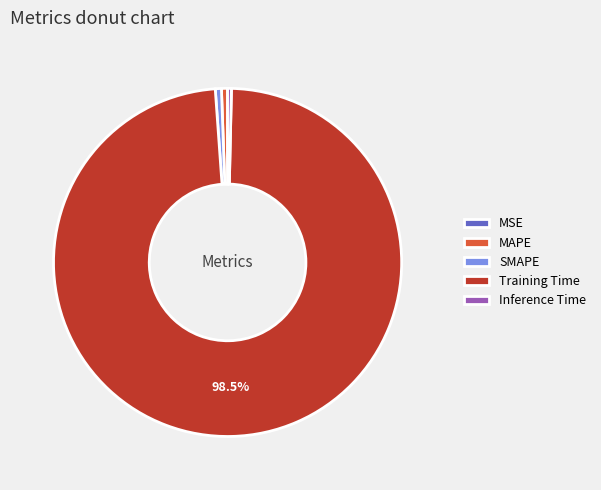

Which category has the biggest portion of the pie?

Training Time